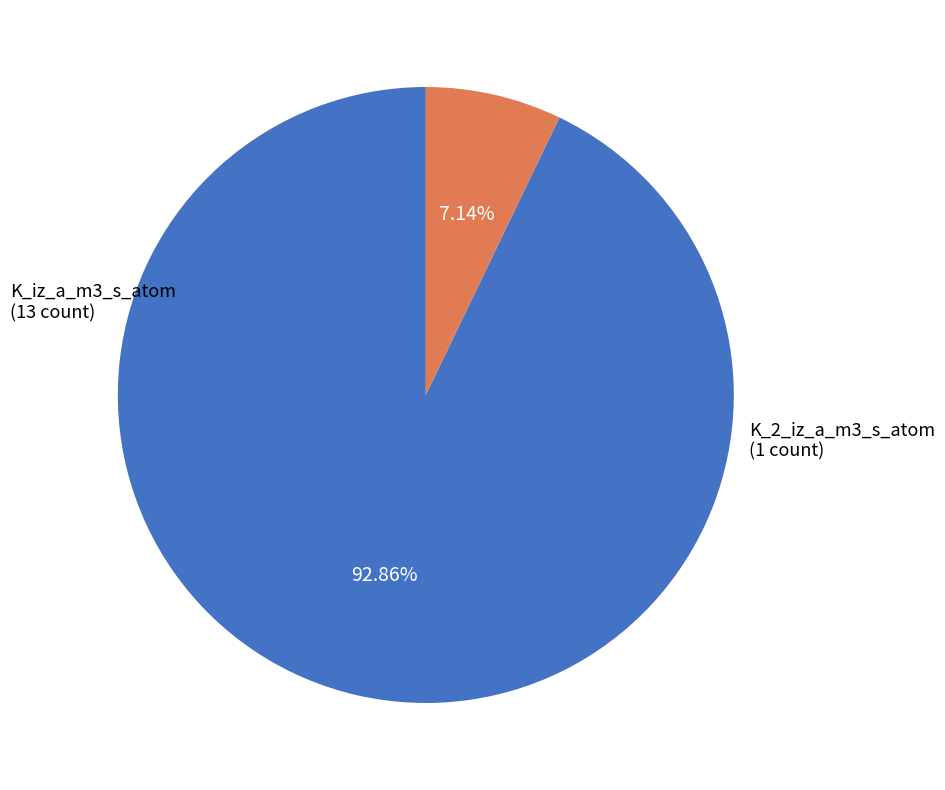

Is there any slice that represents more than half of the pie?

Yes